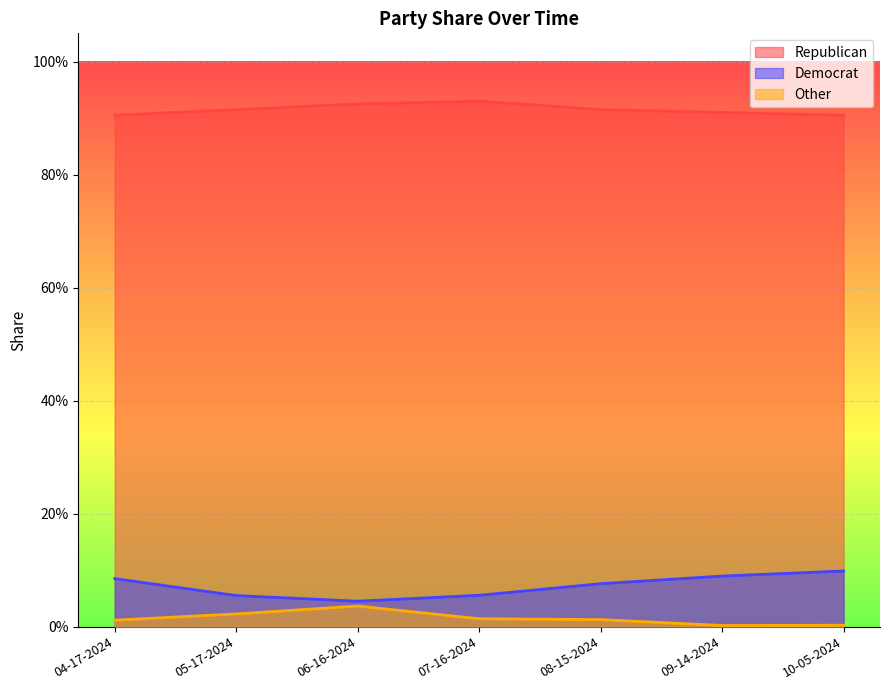

True or false: Republican and Other cross at least once.

False